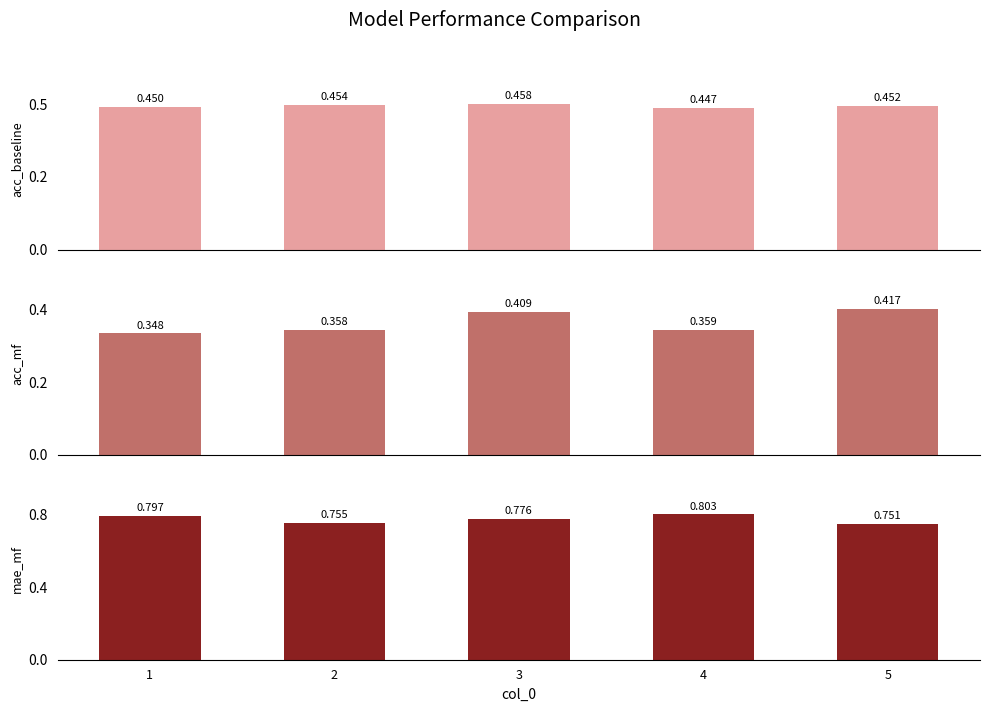

Rank the series by their maximum value, from highest to lowest.

mae_mf, acc_baseline, acc_mf